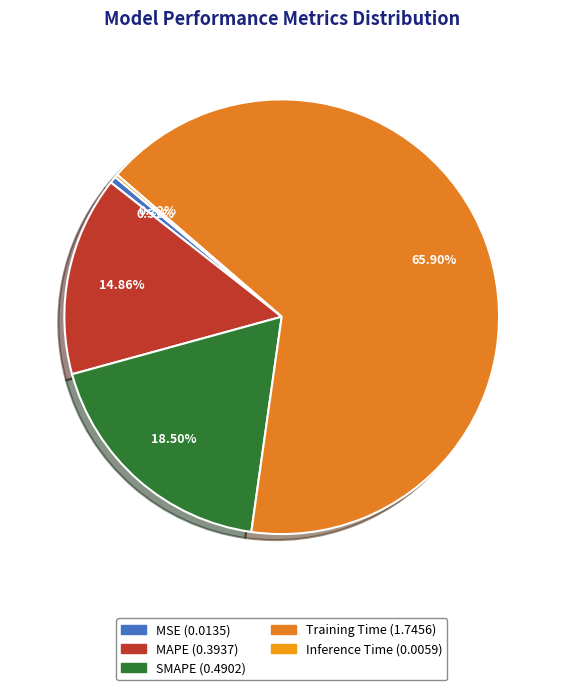

Which slice represents more than half of the pie?

Training Time